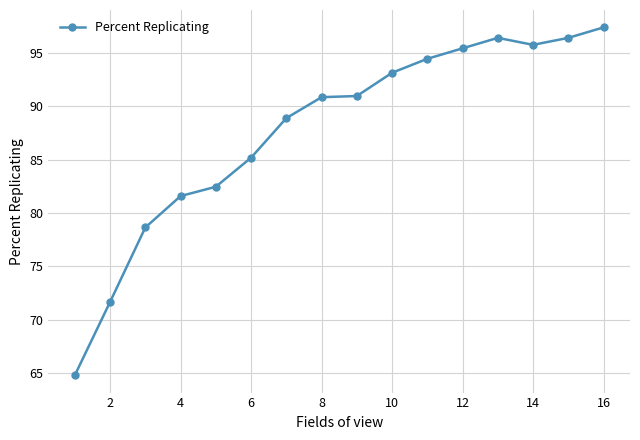

What is the difference between the second highest and minimum values?

31.6